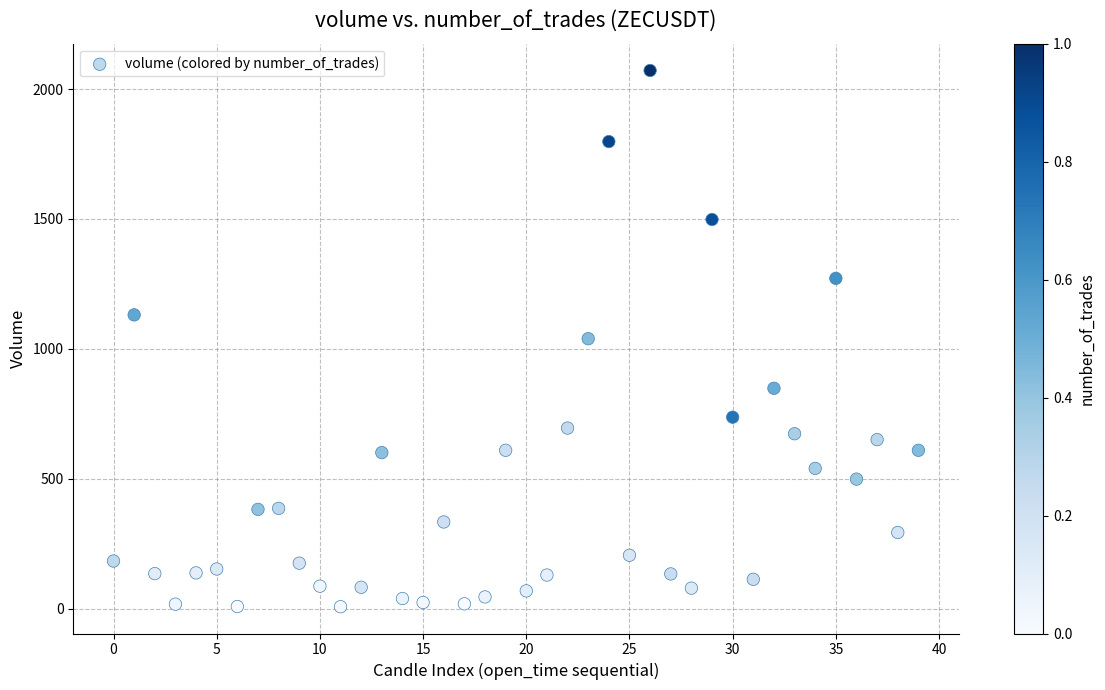

What is the range of Y values (max minus min)?

2064.9